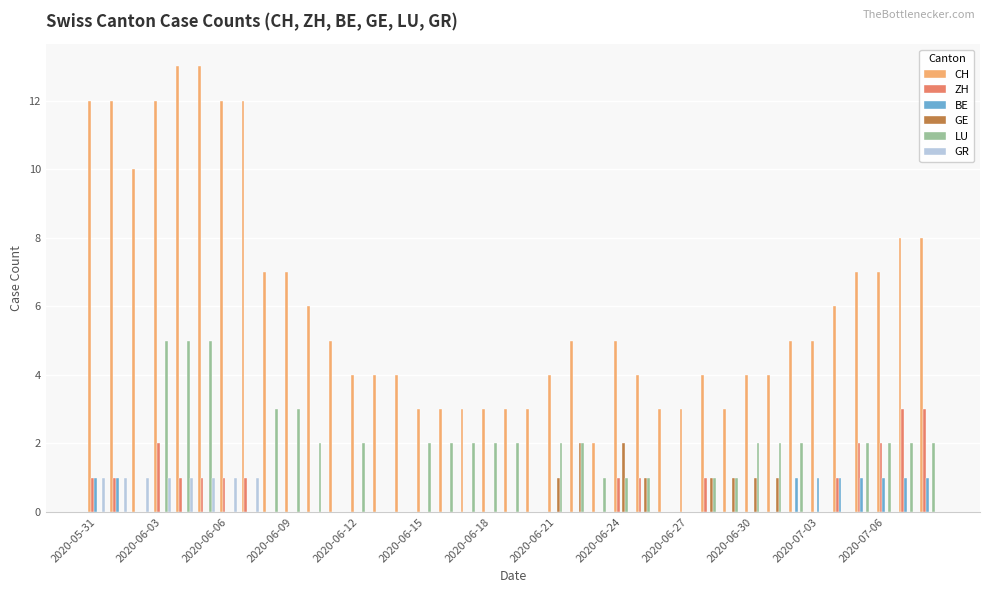

Which series has the largest total across all categories?

CH